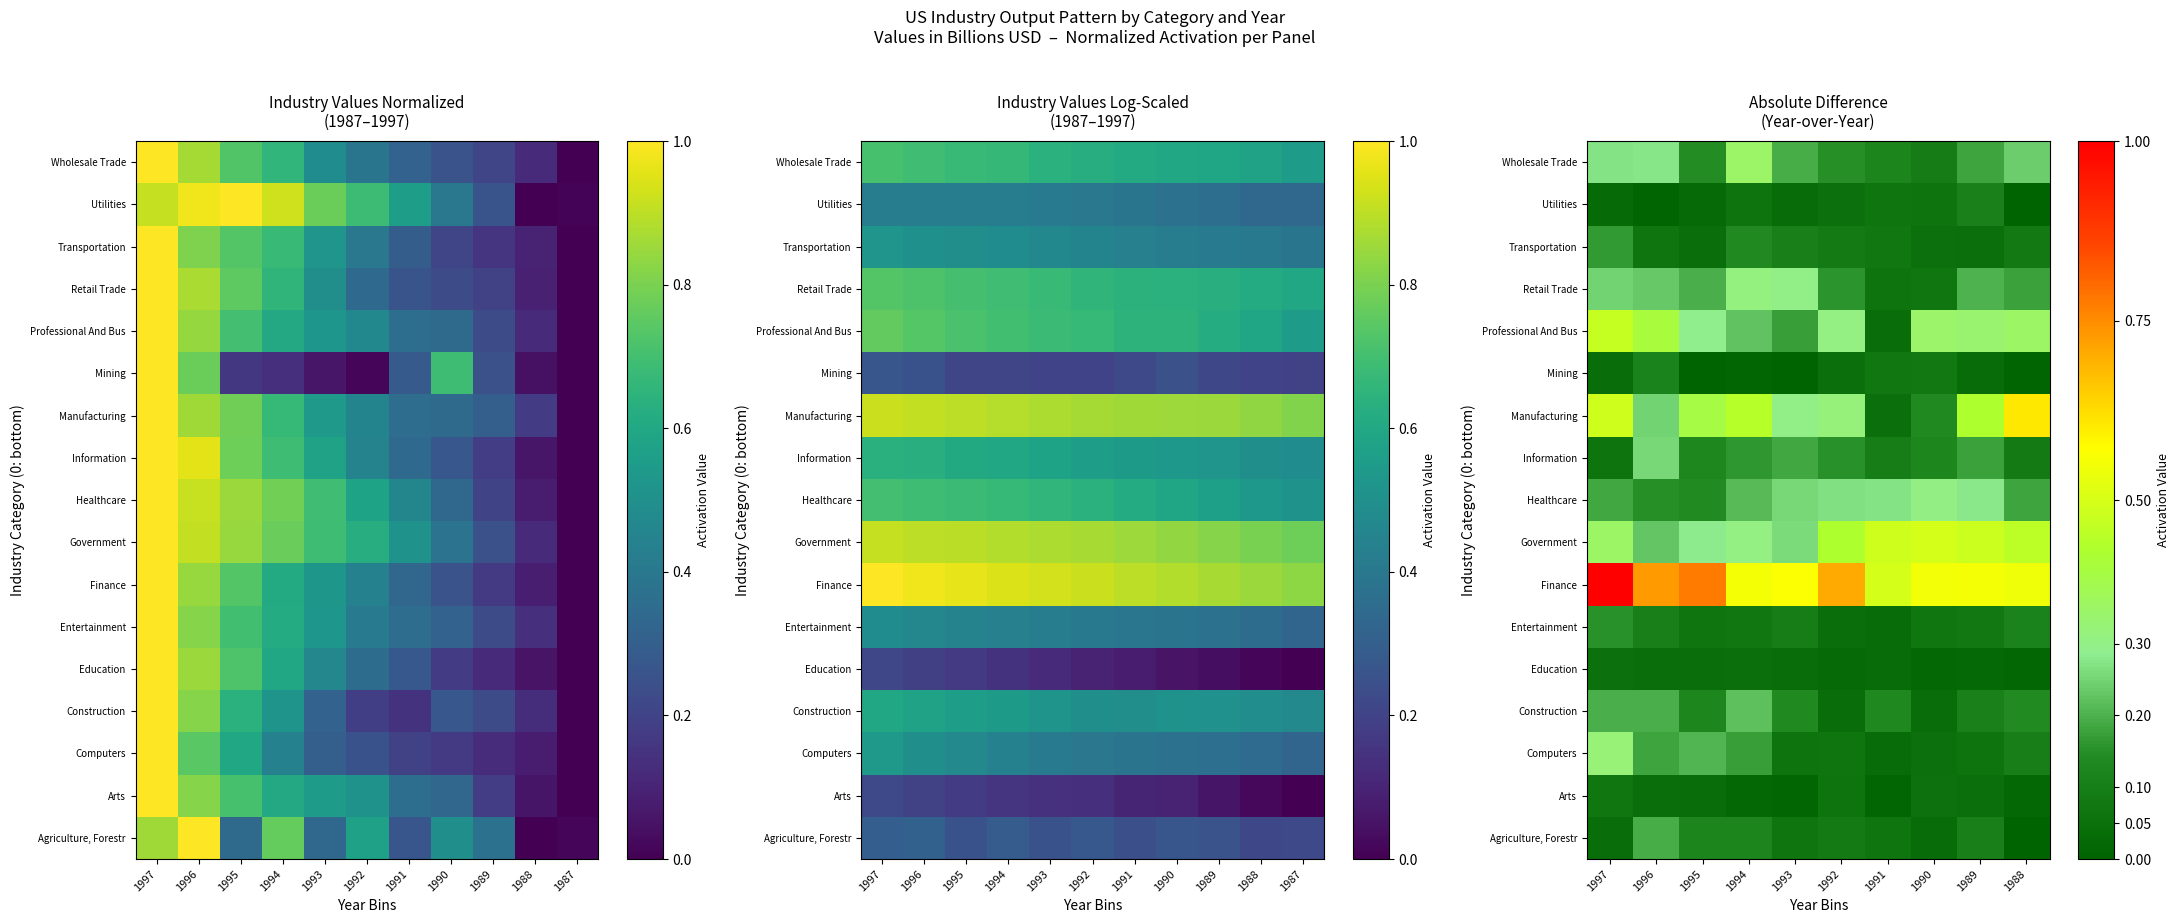

What is the sum of the Information values at 1992 and 1990?

0.3